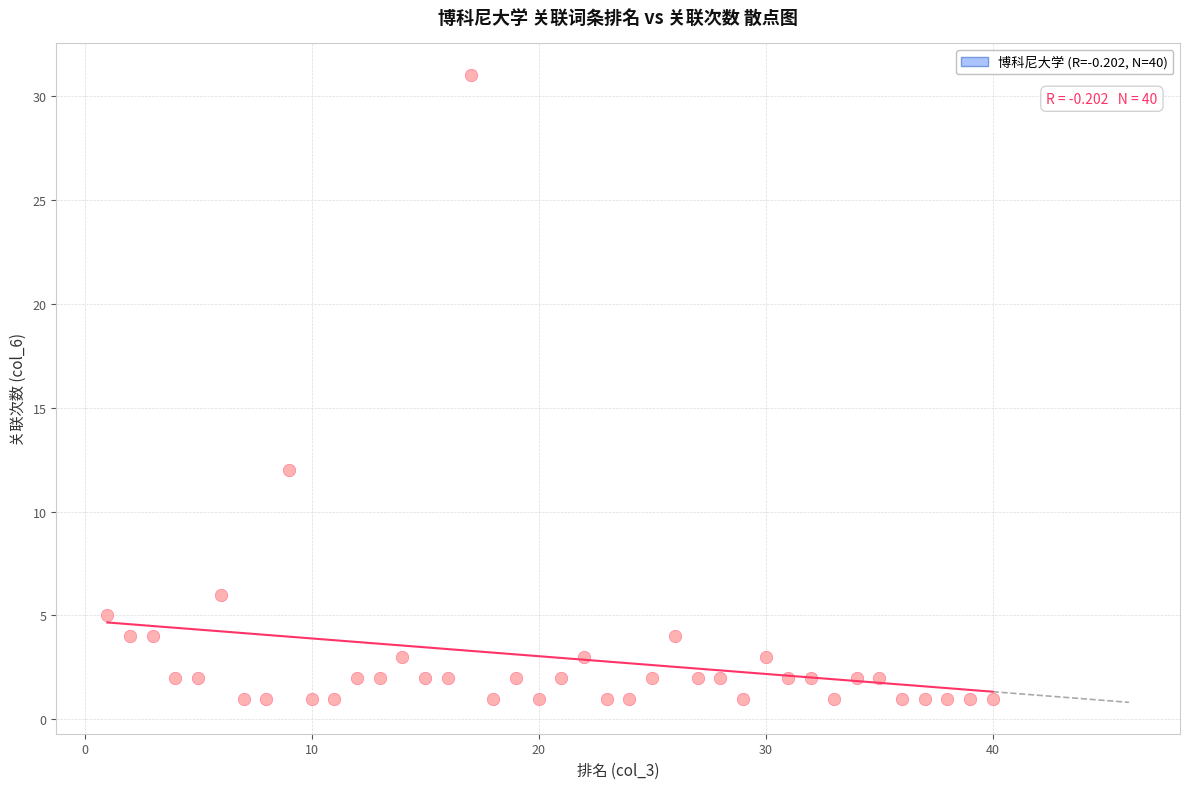

What Y value in the scatter plot is closest to 16?

12